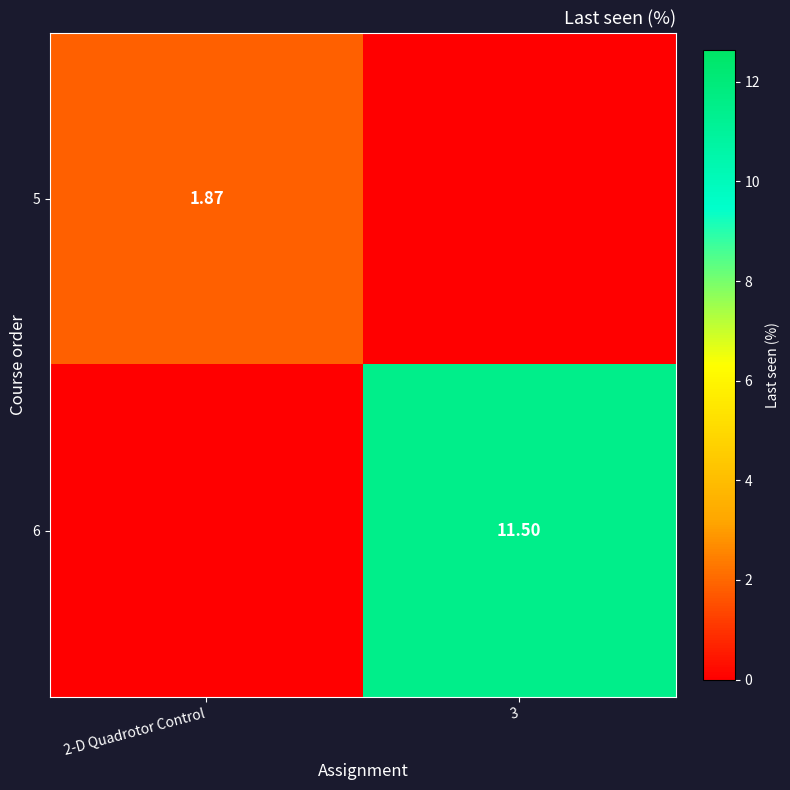

What is the difference between the 5 values at 2-D Quadrotor Control and 3?

1.9